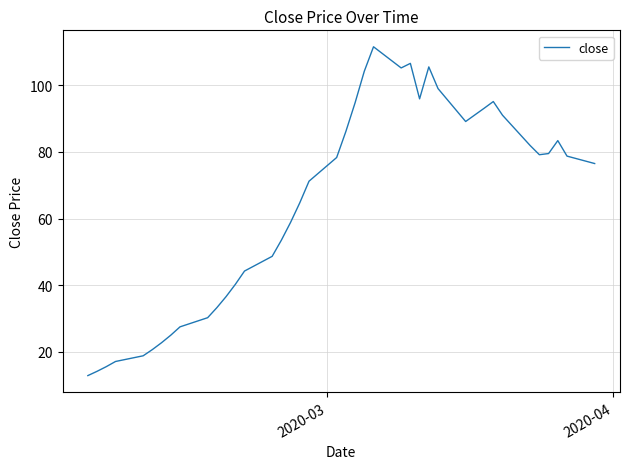

What is the difference between the second highest and second lowest values?

92.5